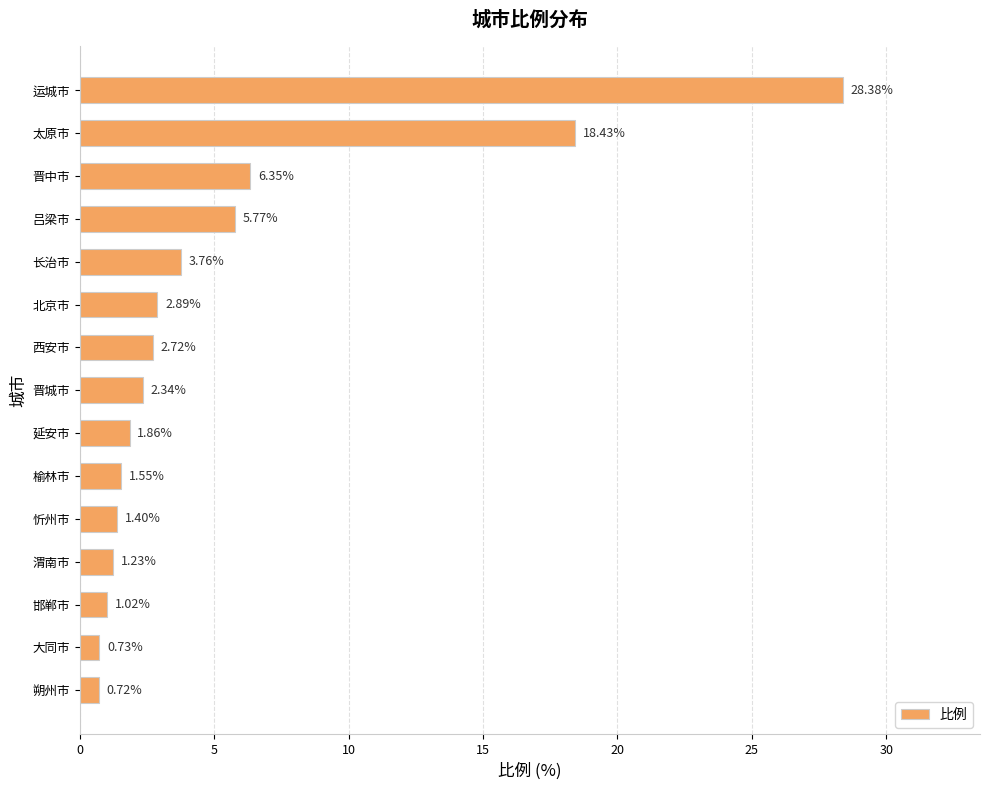

Approximately how many times larger is the value at 吕梁市 compared to 晋中市?

0.9